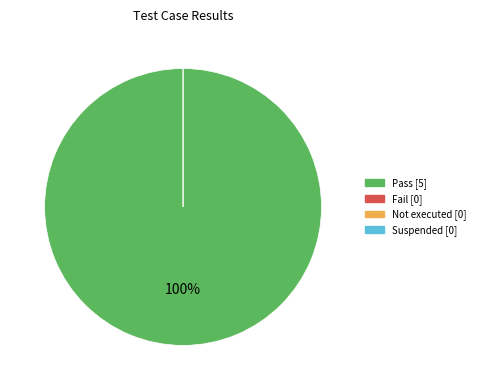

How many slices are in this pie chart?

4